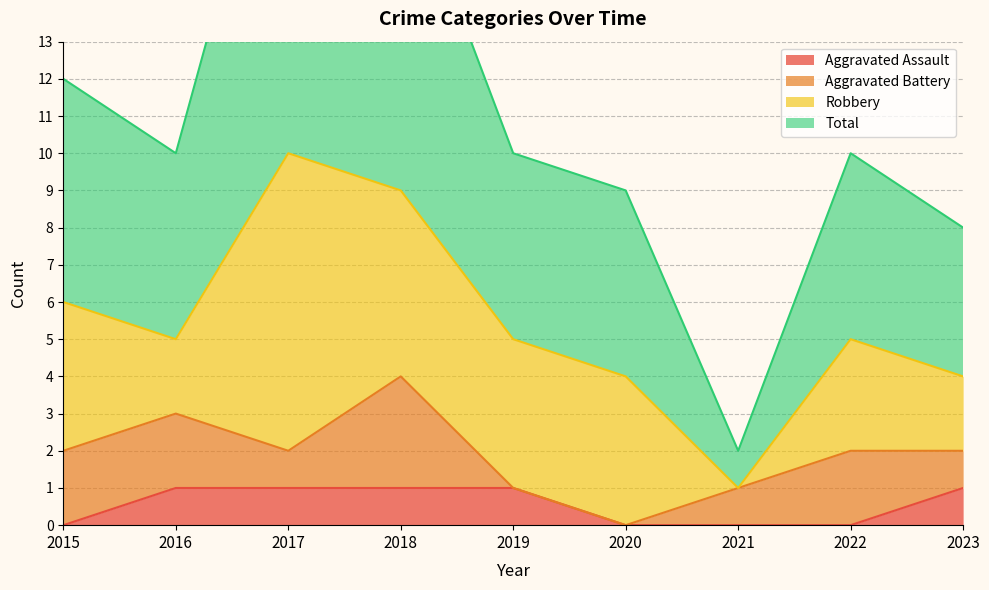

True or false: Total and Aggravated Assault cross at least once.

False